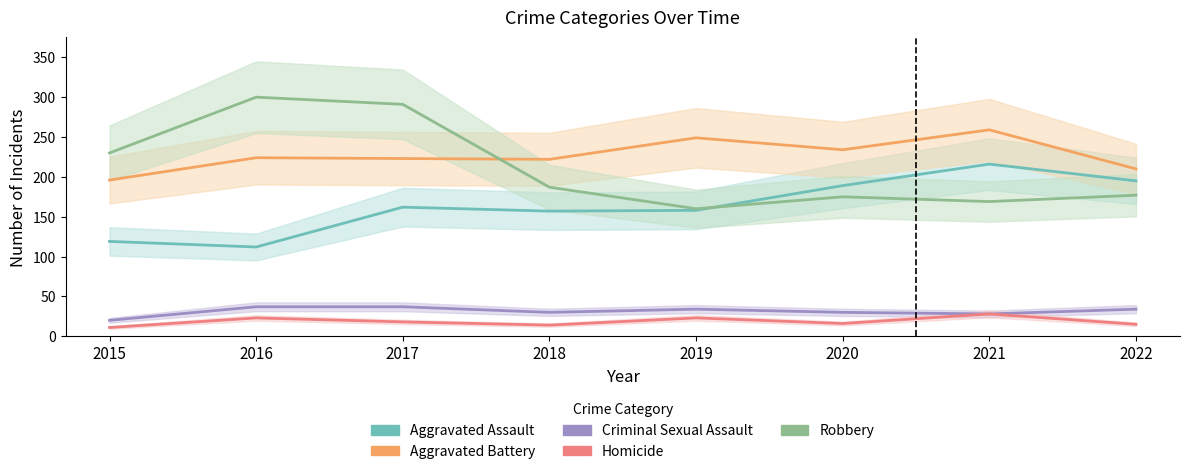

Reading right to left, extract all data points from this chart.

Aggravated Assault: 195	216	189	158	157	162	112	119
Aggravated Battery: 210	259	234	249	222	223	224	196
Criminal Sexual Assault: 34	28	30	34	30	37	37	20
Homicide: 15	28	16	23	14	18	23	11
Robbery: 177	169	175	160	187	291	300	230